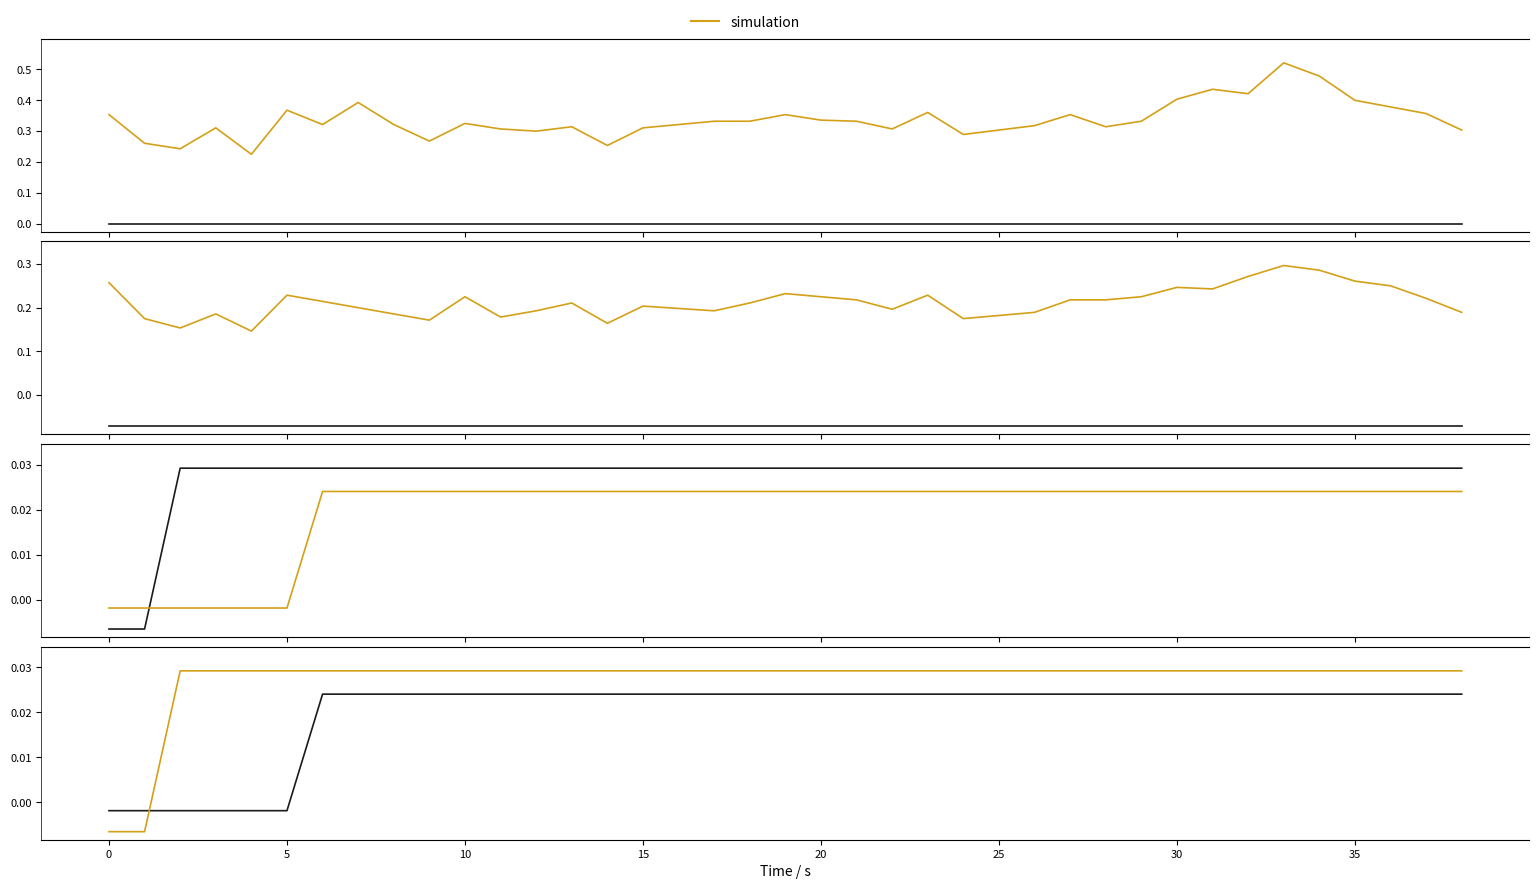

At how many categories does at least one series exceed 0?

37